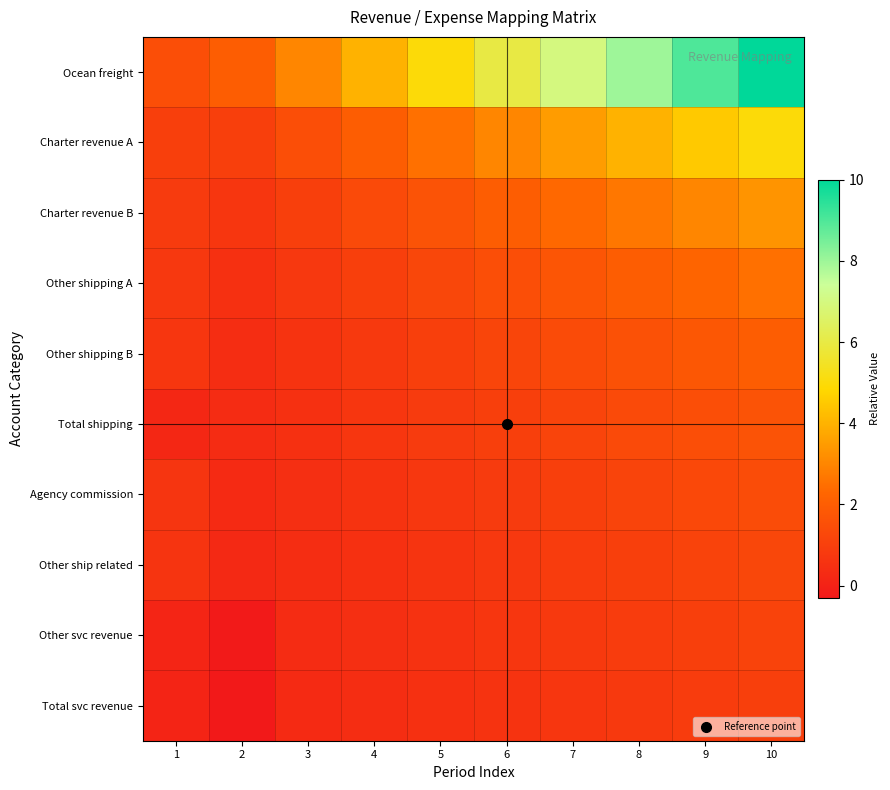

Reading left to right, extract all data points from this chart.

Ocean freight: 1=1.5	2=2.0	3=3.0	4=4.0	5=5.0	6=6.0	7=7.0	8=8.0	9=9.0	10=10.0
Charter revenue A: 1=1.0	2=1.0	3=1.5	4=2.0	5=2.5	6=3.0	7=3.5	8=4.0	9=4.5	10=5.0
Charter revenue B: 1=0.8	2=0.7	3=1.0	4=1.3	5=1.7	6=2.0	7=2.3	8=2.7	9=3.0	10=3.3
Other shipping A: 1=0.7	2=0.5	3=0.7	4=1.0	5=1.2	6=1.5	7=1.7	8=2.0	9=2.2	10=2.5
Other shipping B: 1=0.7	2=0.4	3=0.6	4=0.8	5=1.0	6=1.2	7=1.4	8=1.6	9=1.8	10=2.0
Total shipping: 1=0.2	2=0.3	3=0.5	4=0.7	5=0.8	6=1.0	7=1.2	8=1.3	9=1.5	10=1.7
Agency commission: 1=0.6	2=0.3	3=0.4	4=0.6	5=0.7	6=0.9	7=1.0	8=1.1	9=1.3	10=1.4
Other ship related: 1=0.6	2=0.2	3=0.4	4=0.5	5=0.6	6=0.7	7=0.9	8=1.0	9=1.1	10=1.2
Other svc revenue: 1=0.1	2=-0.3	3=0.3	4=0.4	5=0.6	6=0.7	7=0.8	8=0.9	9=1.0	10=1.1
Total svc revenue: 1=0.1	2=-0.3	3=0.3	4=0.4	5=0.5	6=0.6	7=0.7	8=0.8	9=0.9	10=1.0